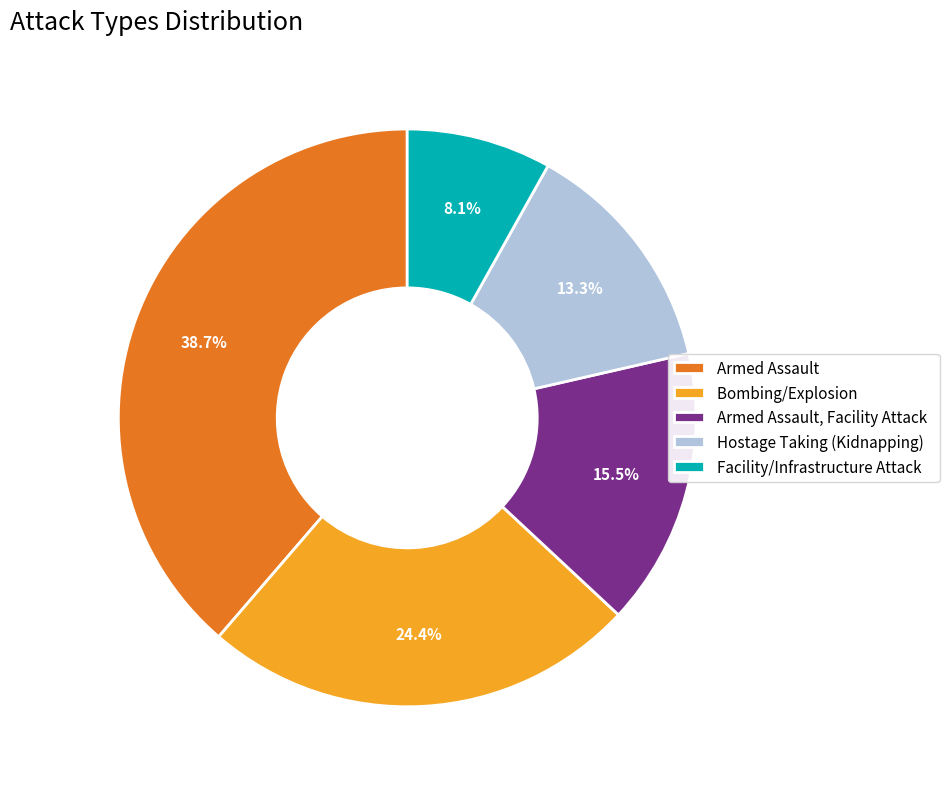

To the nearest percent, what is the average slice percentage?

20%